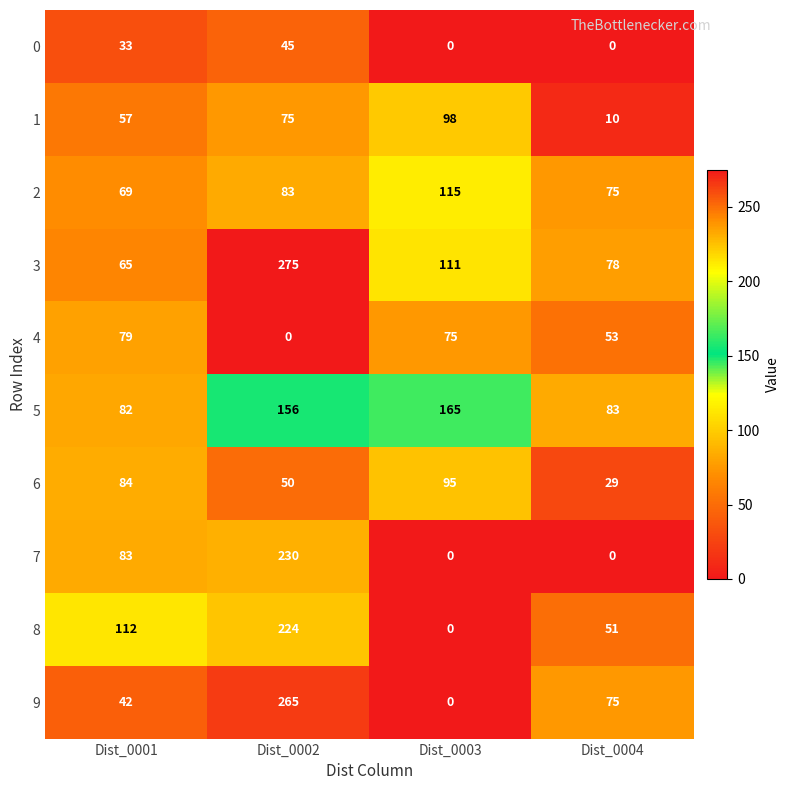

True or false: 4 has a value of 35 at Dist_0001.

False